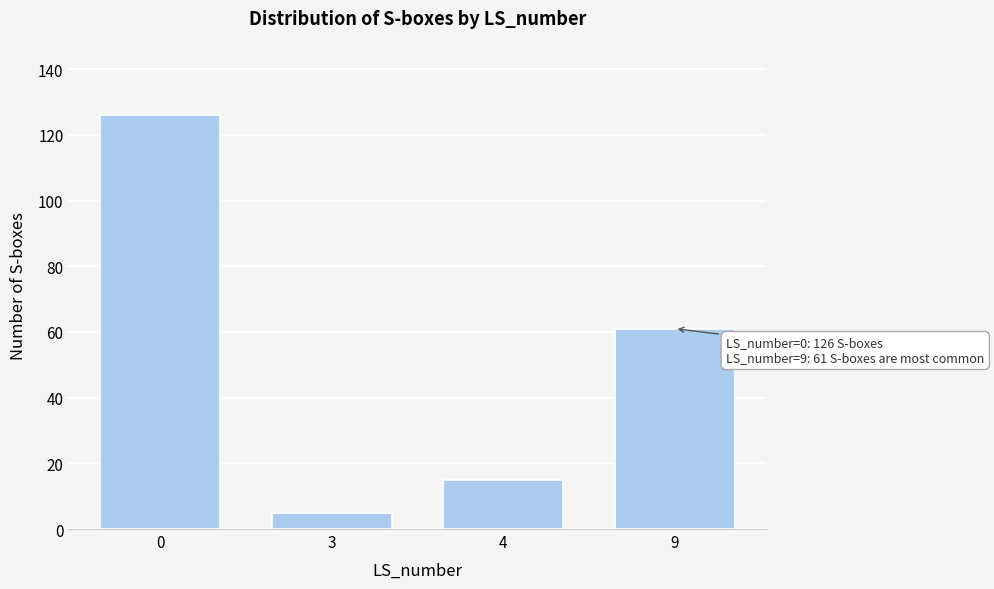

Reading left to right, extract all data points from this chart.

126	5	15	61